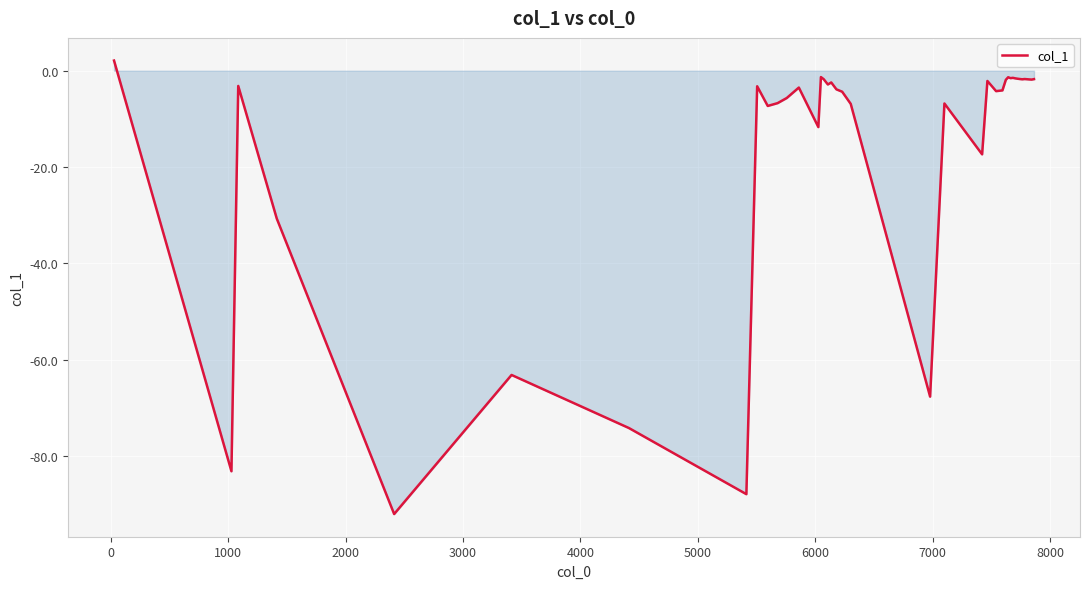

What is the maximum value shown in the chart?

2.1